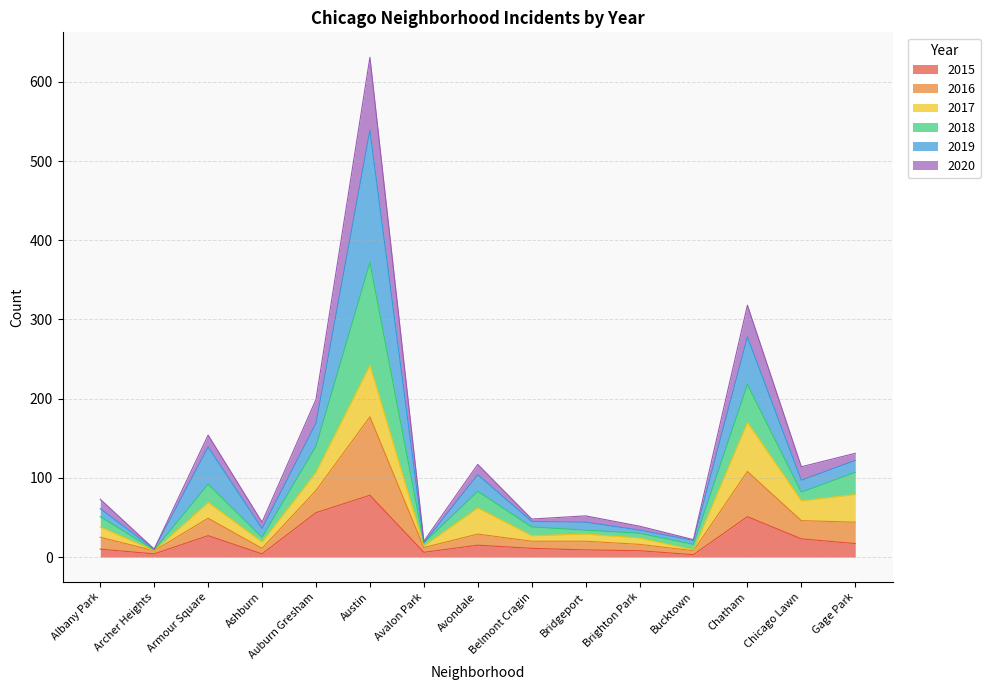

At which label does 2015 reach its peak?

Austin